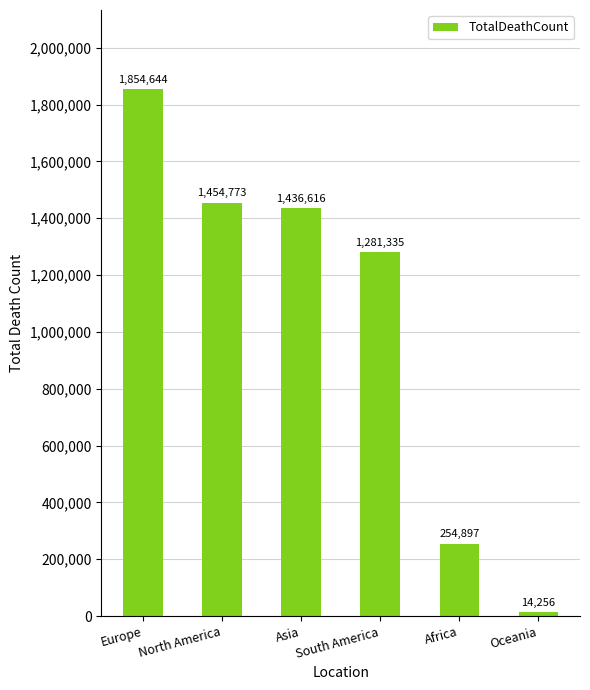

Is it true that the value at Europe is 1854644?

True